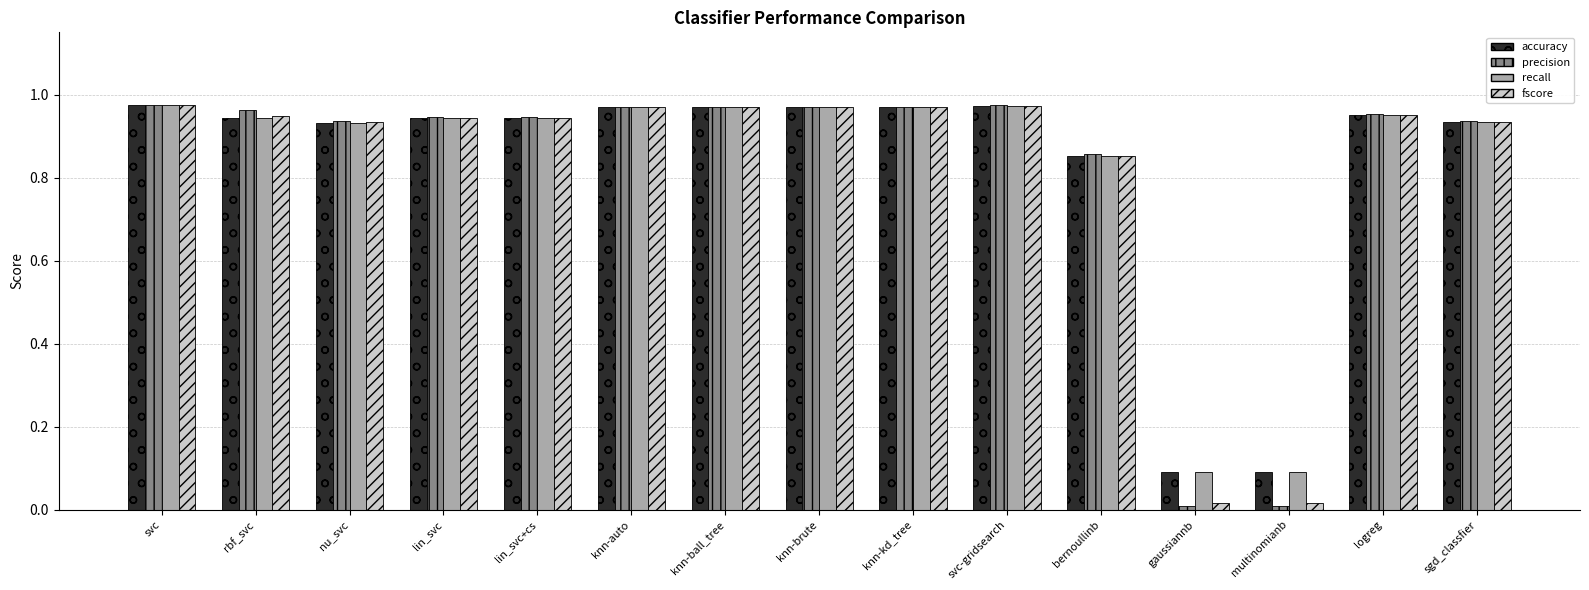

What are all the series names shown in the legend?

accuracy, precision, recall, fscore